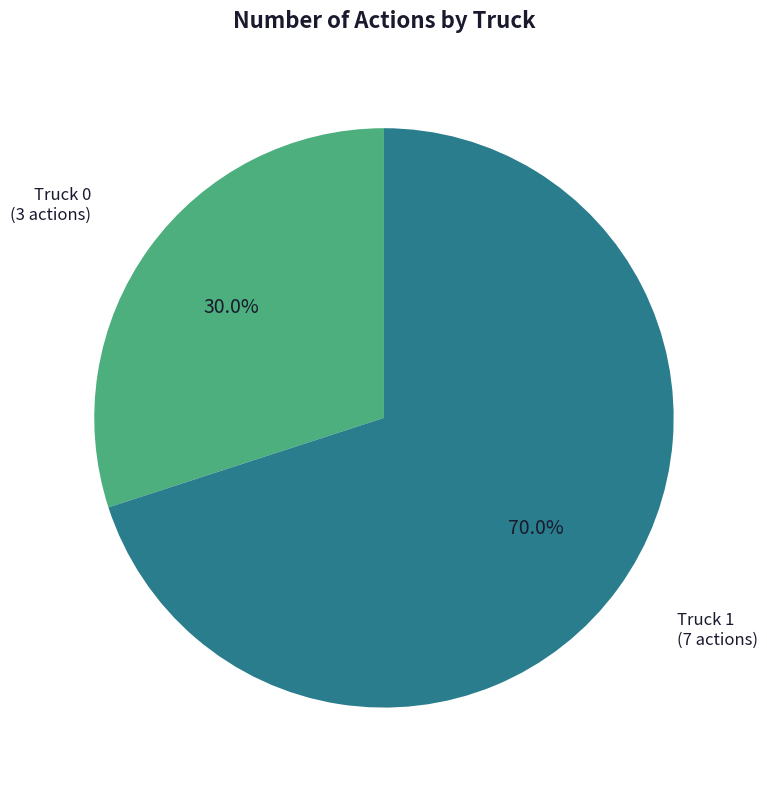

What is the smallest slice in the pie chart?

Truck 0